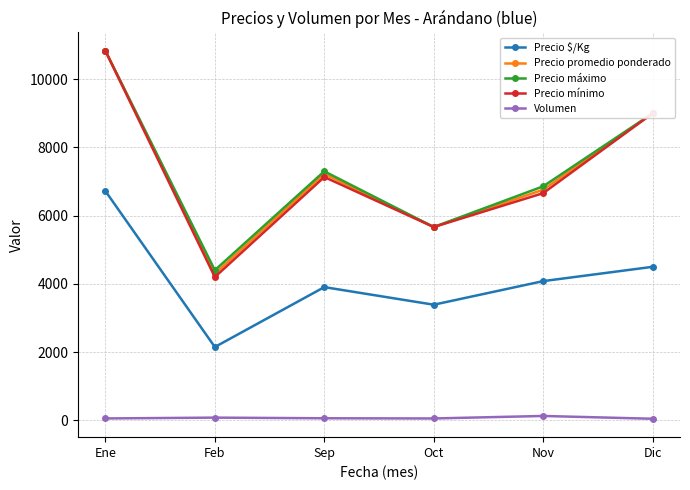

At how many categories does at least one series exceed 9592?

1